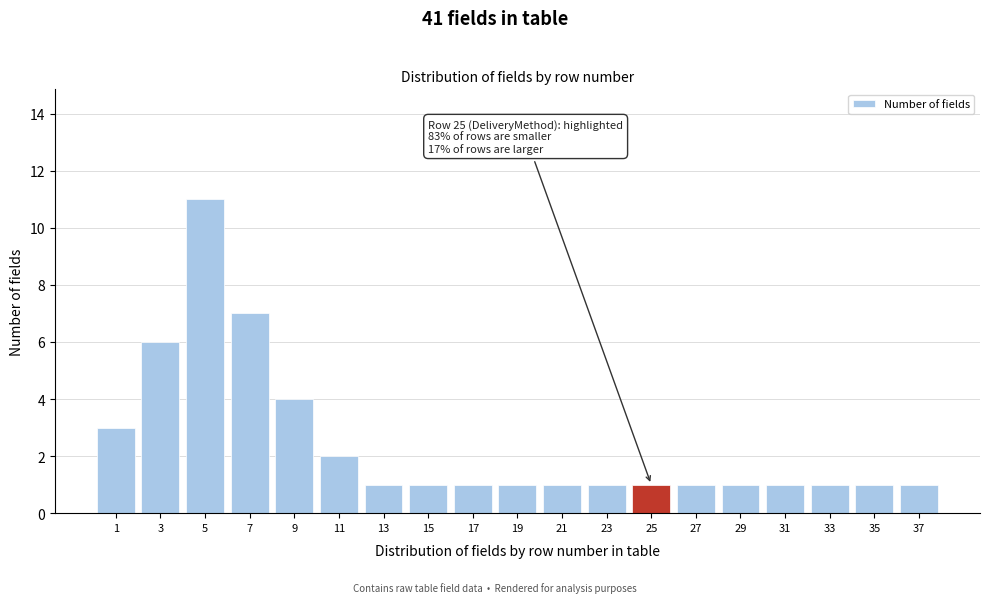

Reading right to left, list all the values displayed in this chart.

37=1	35=1	33=1	31=1	29=1	27=1	25=1	23=1	21=1	19=1	17=1	15=1	13=1	11=2	9=4	7=7	5=11	3=6	1=3